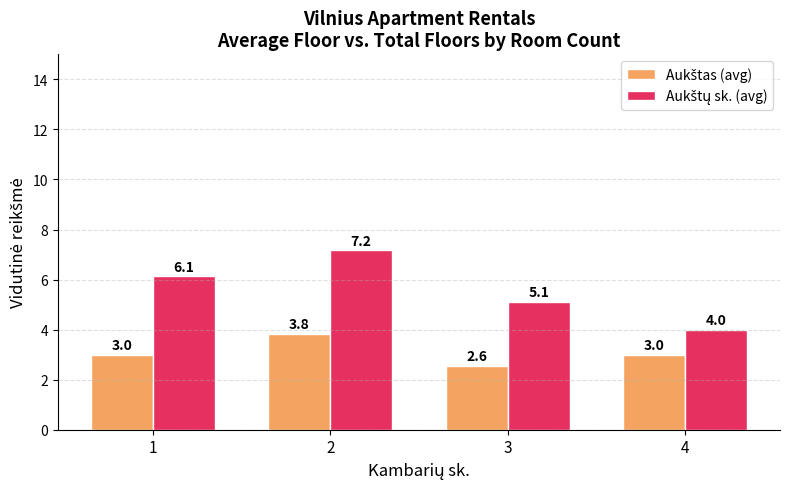

What is the total value across all series at 2?

11.0